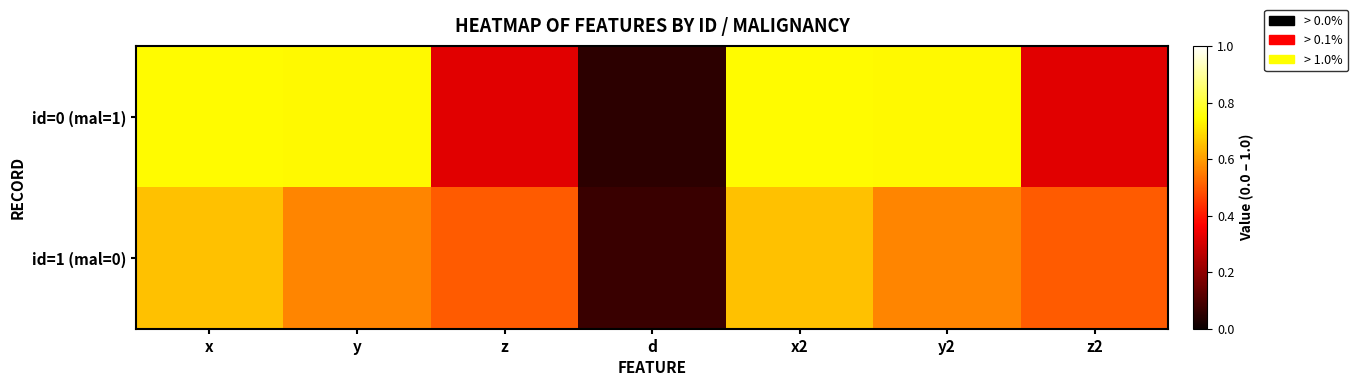

What is the difference between the highest and lowest values at y2?

0.2